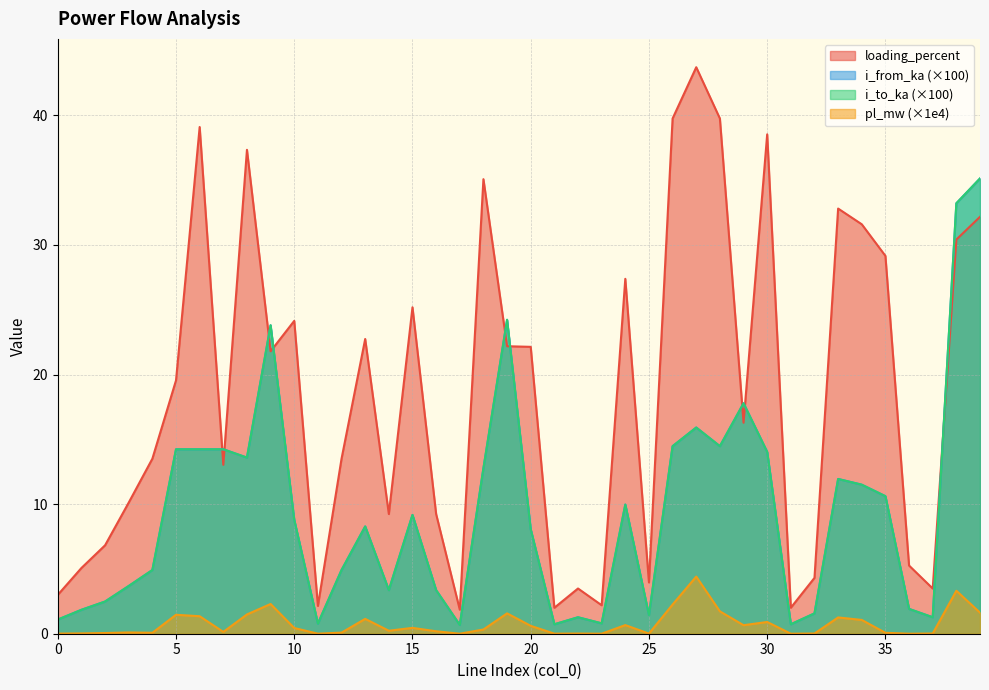

True or false: loading_percent has a value of 5.9 at 25.

False